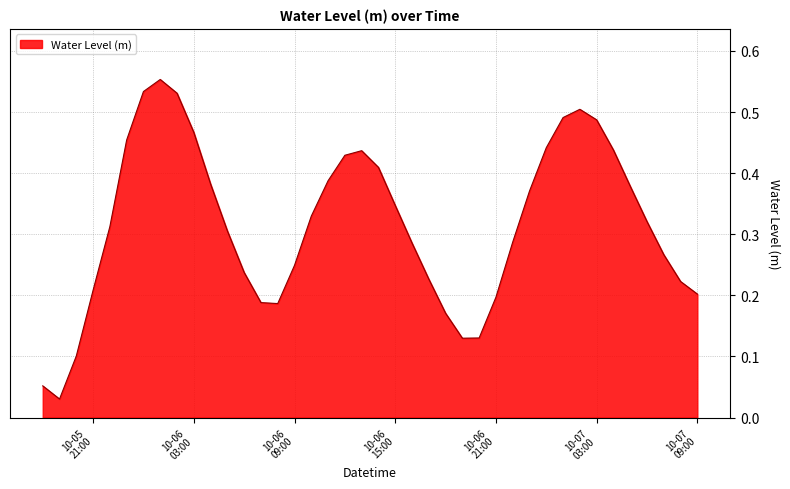

Rank the categories by value from lowest to highest.

2023-10-05 19:00:00, 2023-10-05 18:00:00, 2023-10-05 20:00:00, 2023-10-06 19:00:00, 2023-10-06 20:00:00, 2023-10-06 18:00:00, 2023-10-06 08:00:00, 2023-10-06 07:00:00, 2023-10-06 21:00:00, 2023-10-07 09:00:00, 2023-10-05 21:00:00, 2023-10-07 08:00:00, 2023-10-06 17:00:00, 2023-10-06 06:00:00, 2023-10-06 09:00:00, 2023-10-07 07:00:00, 2023-10-06 16:00:00, 2023-10-06 22:00:00, 2023-10-06 05:00:00, 2023-10-05 22:00:00, 2023-10-07 06:00:00, 2023-10-06 10:00:00, 2023-10-06 15:00:00, 2023-10-06 23:00:00, 2023-10-07 05:00:00, 2023-10-06 04:00:00, 2023-10-06 11:00:00, 2023-10-06 14:00:00, 2023-10-06 12:00:00, 2023-10-06 13:00:00, 2023-10-07 04:00:00, 2023-10-07 00:00:00, 2023-10-05 23:00:00, 2023-10-06 03:00:00, 2023-10-07 03:00:00, 2023-10-07 01:00:00, 2023-10-07 02:00:00, 2023-10-06 02:00:00, 2023-10-06 00:00:00, 2023-10-06 01:00:00